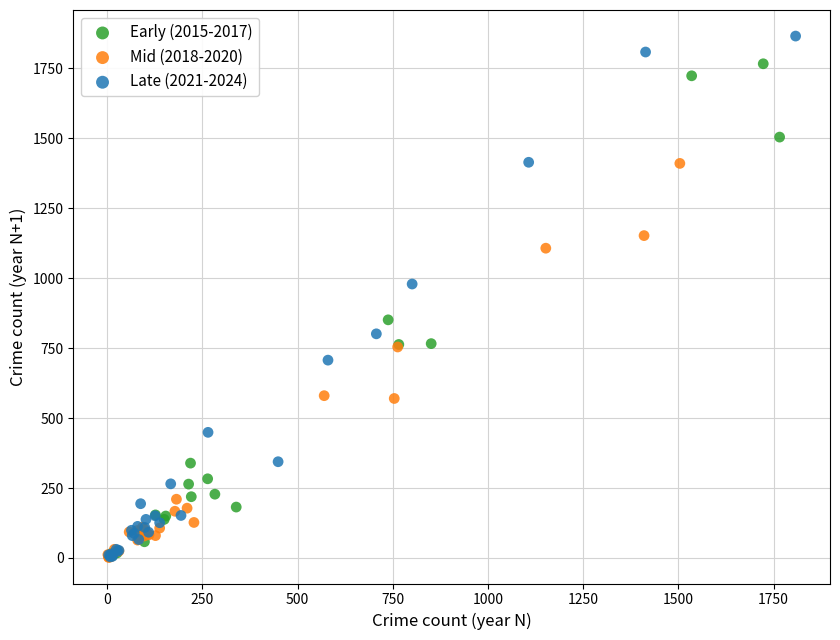

What are all the series names shown in the legend?

Early (2015-2017), Mid (2018-2020), Late (2021-2024)